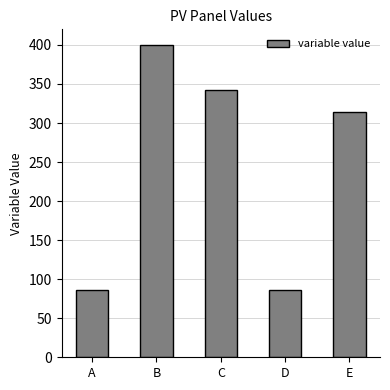

How many bars are there in total?

5